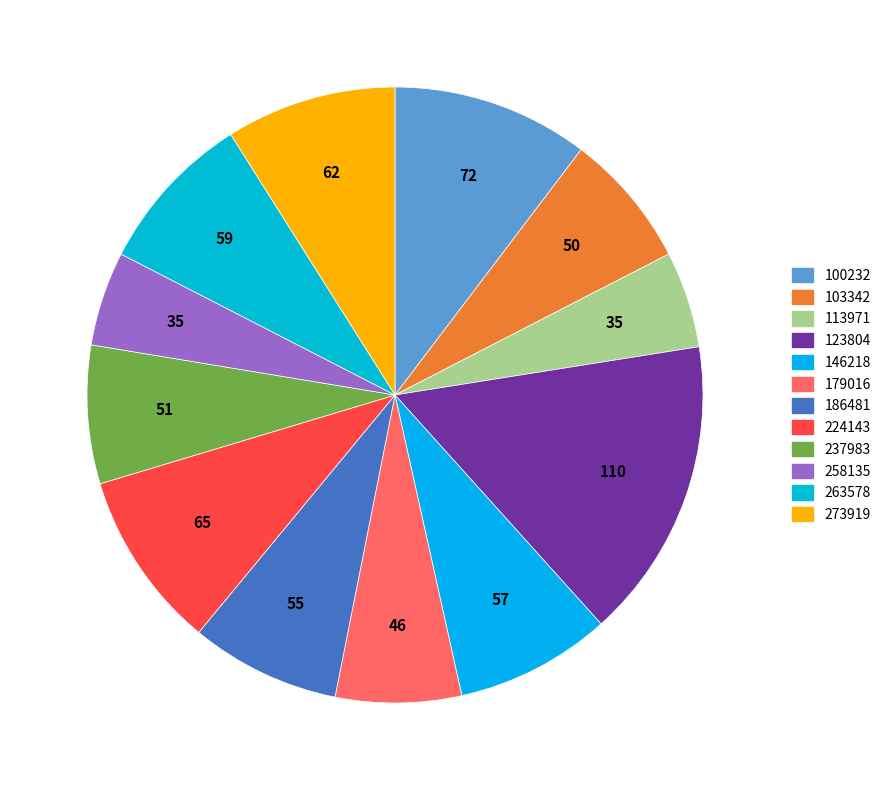

Is there a majority slice in this chart?

No